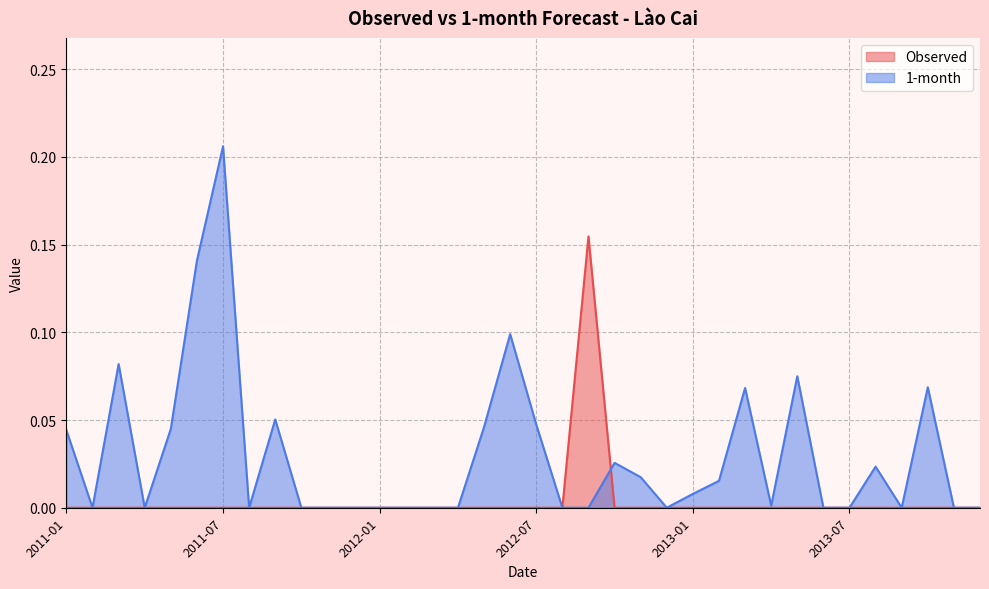

Where is the first local minimum for 1-month?

2011-02